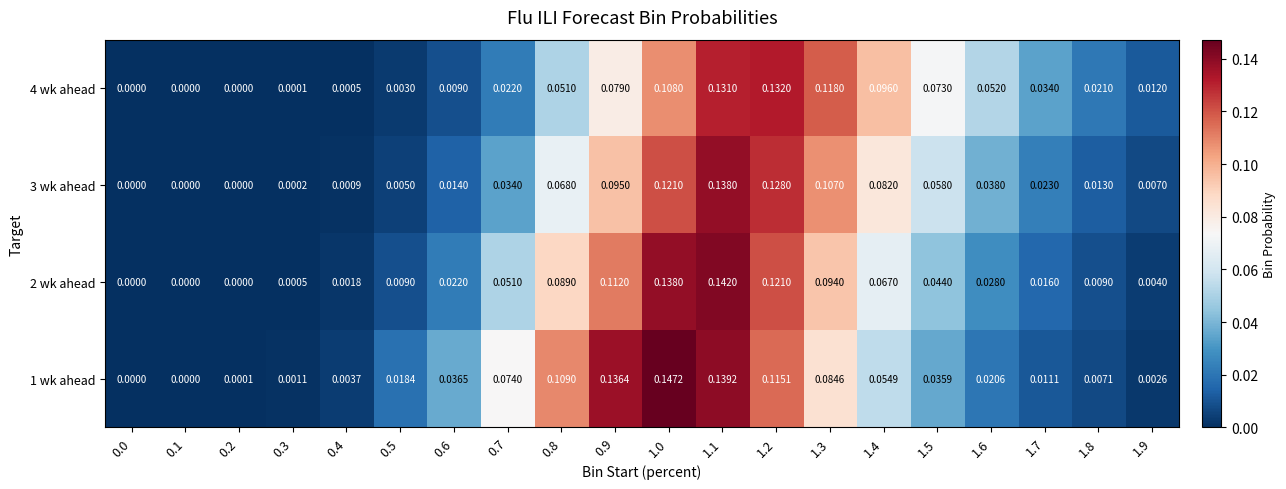

Is the value of 3 wk ahead at 0.0 greater than the value of 4 wk ahead at 1.1?

No